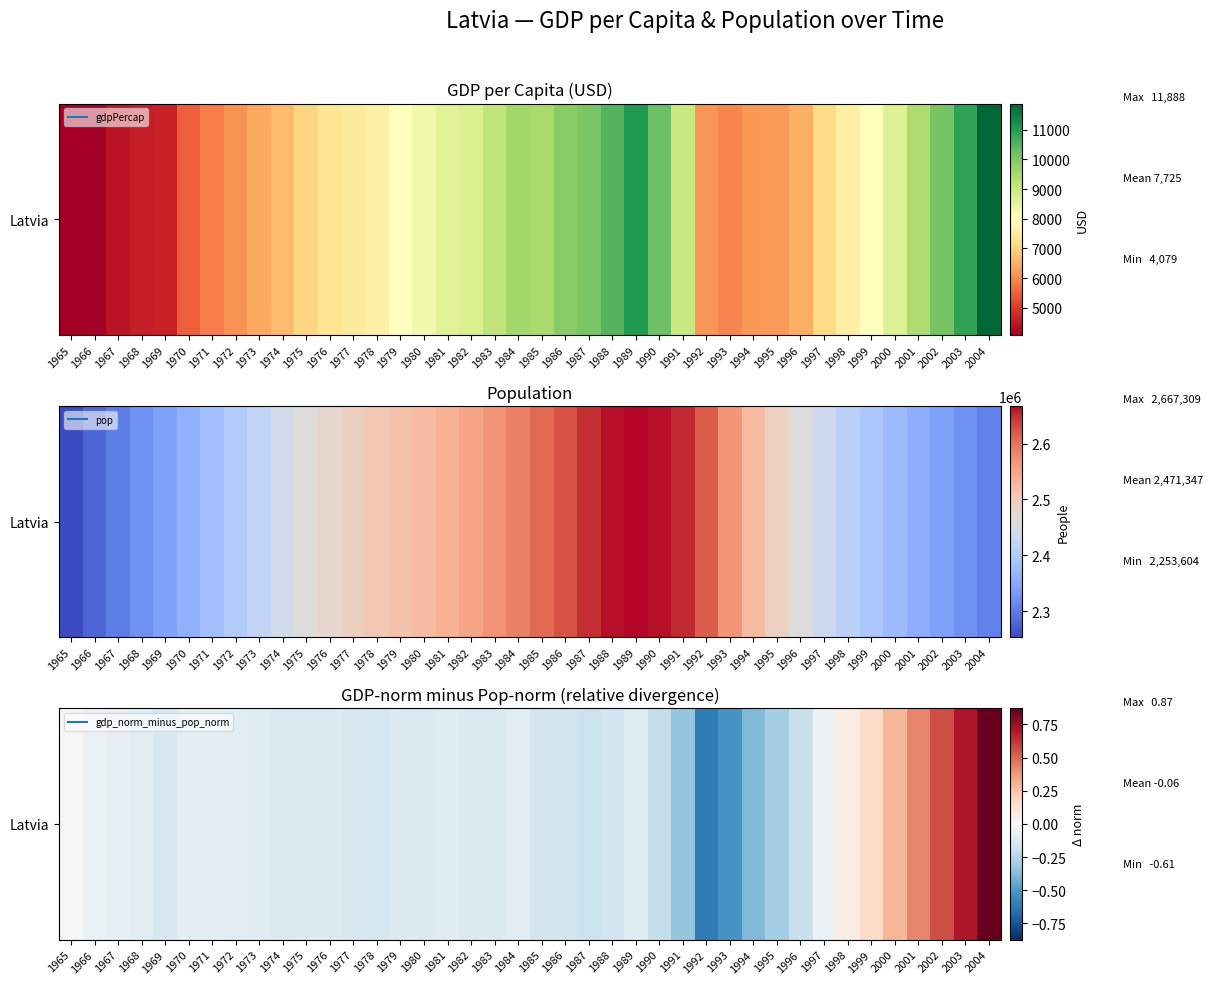

What is the sum of the values at 1994 and 1977?

-0.5